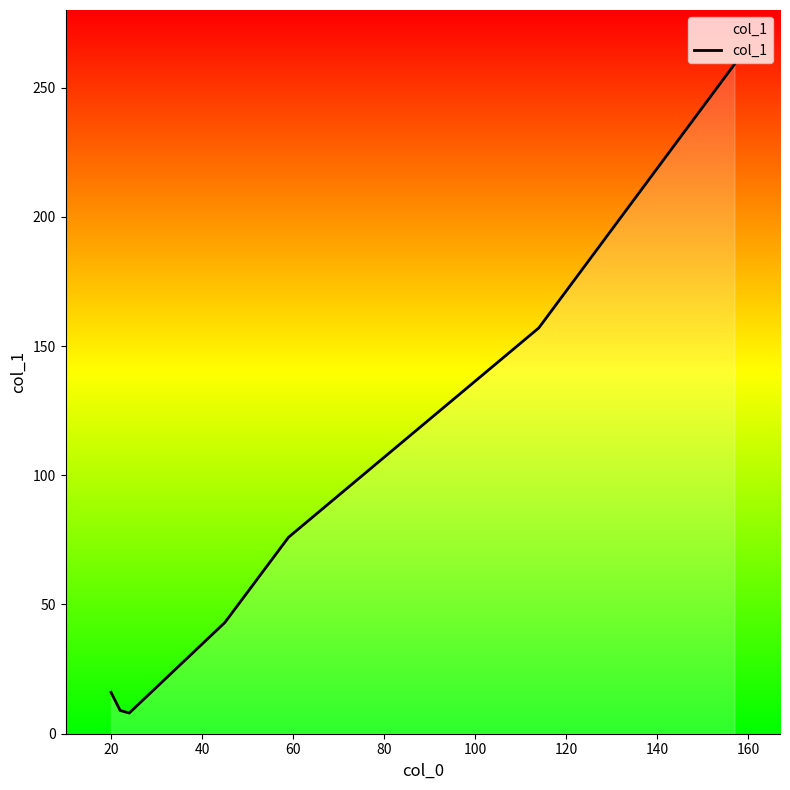

What is the average value?

81